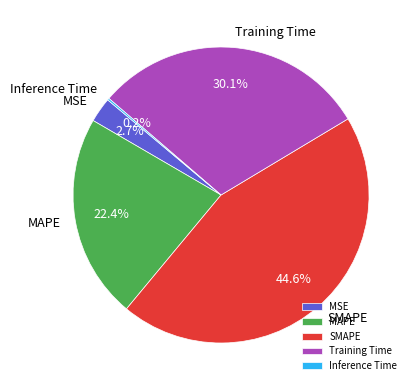

What is the largest slice in the pie chart?

SMAPE